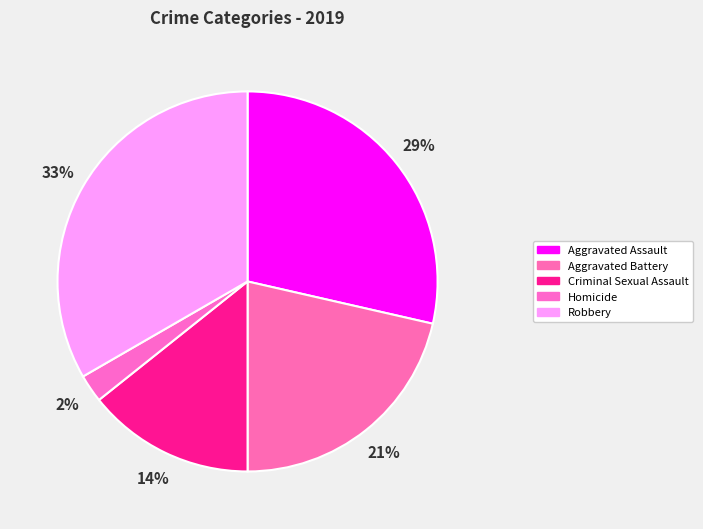

Rank the categories by value from highest to lowest.

Robbery, Aggravated Assault, Aggravated Battery, Criminal Sexual Assault, Homicide